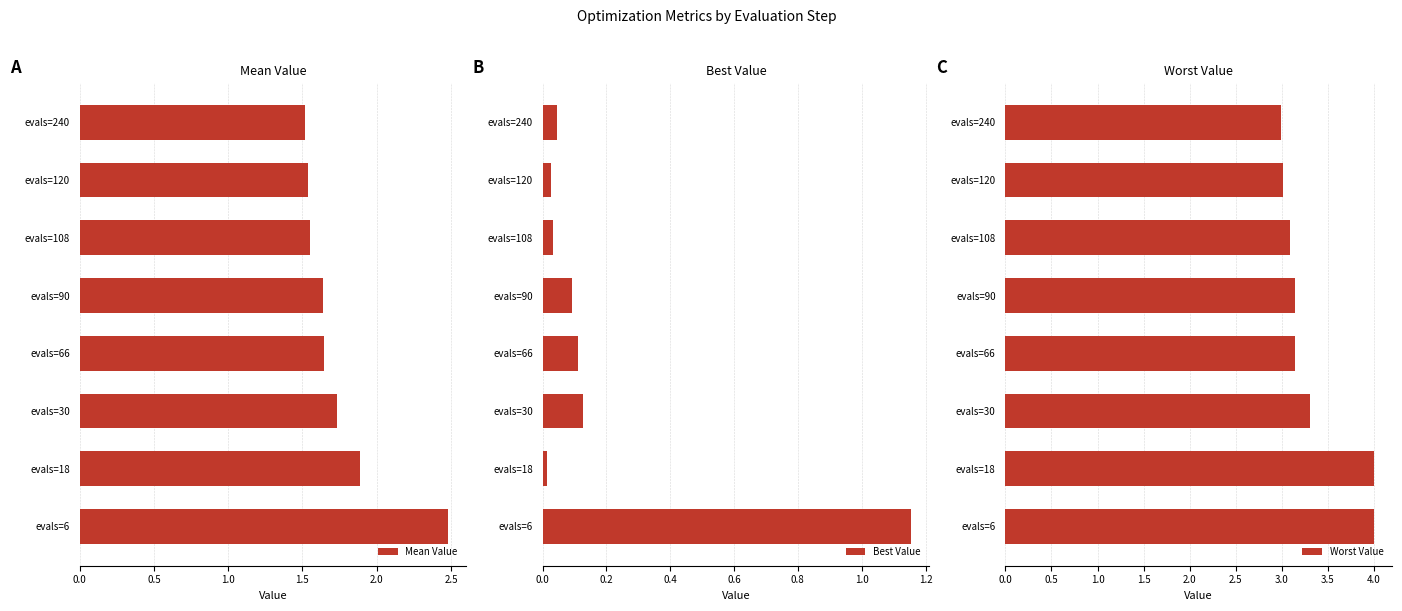

Reading left to right, what are all the values shown in this chart?

Mean Value: 2.5	1.9	1.7	1.6	1.6	1.5	1.5	1.5
Best Value: 1.2	0.0	0.1	0.1	0.1	0.0	0.0	0.0
Worst Value: 4.0	4.0	3.3	3.1	3.1	3.1	3.0	3.0